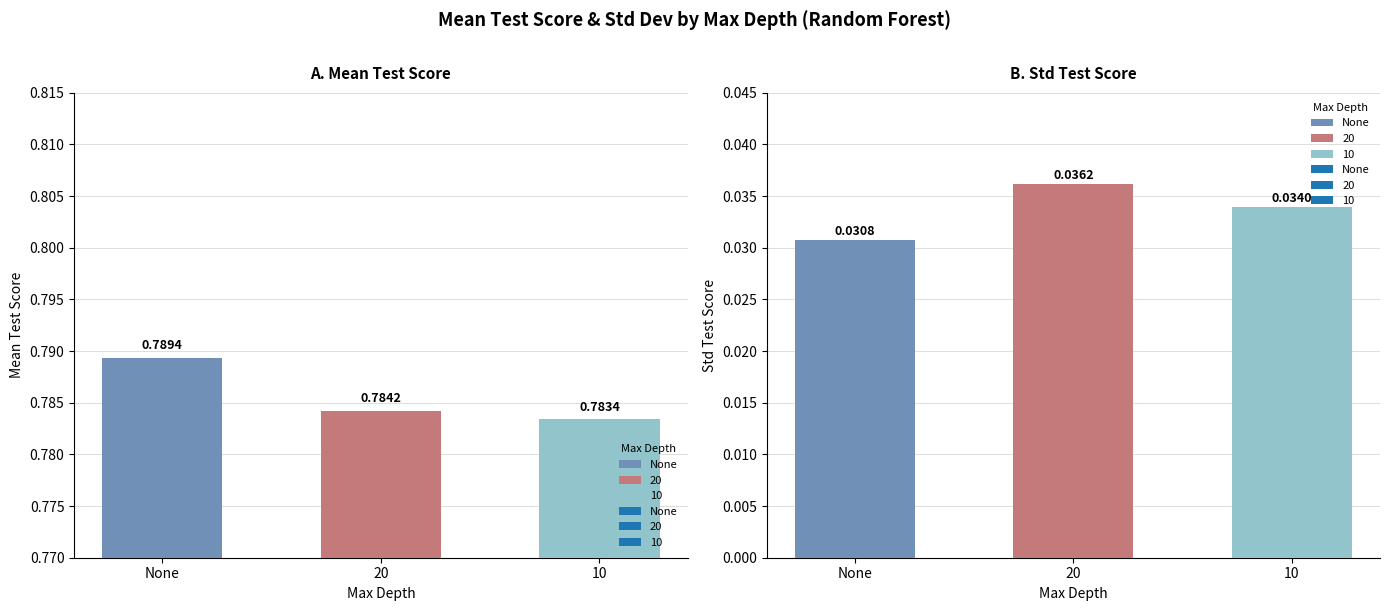

How many groups of bars are there?

3